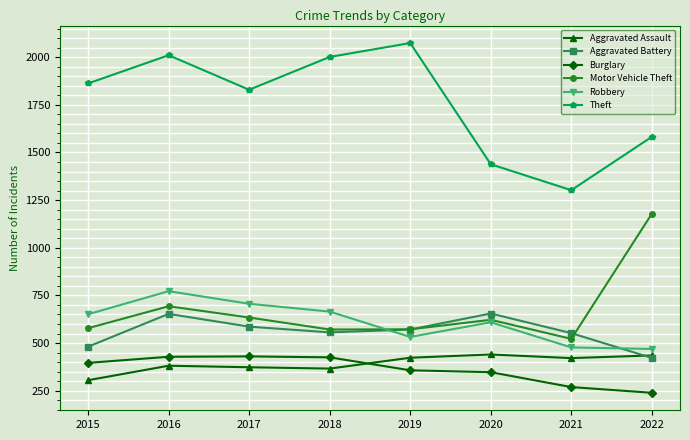

Which series ends up on top after the final intersection of Aggravated Battery and Motor Vehicle Theft?

Motor Vehicle Theft